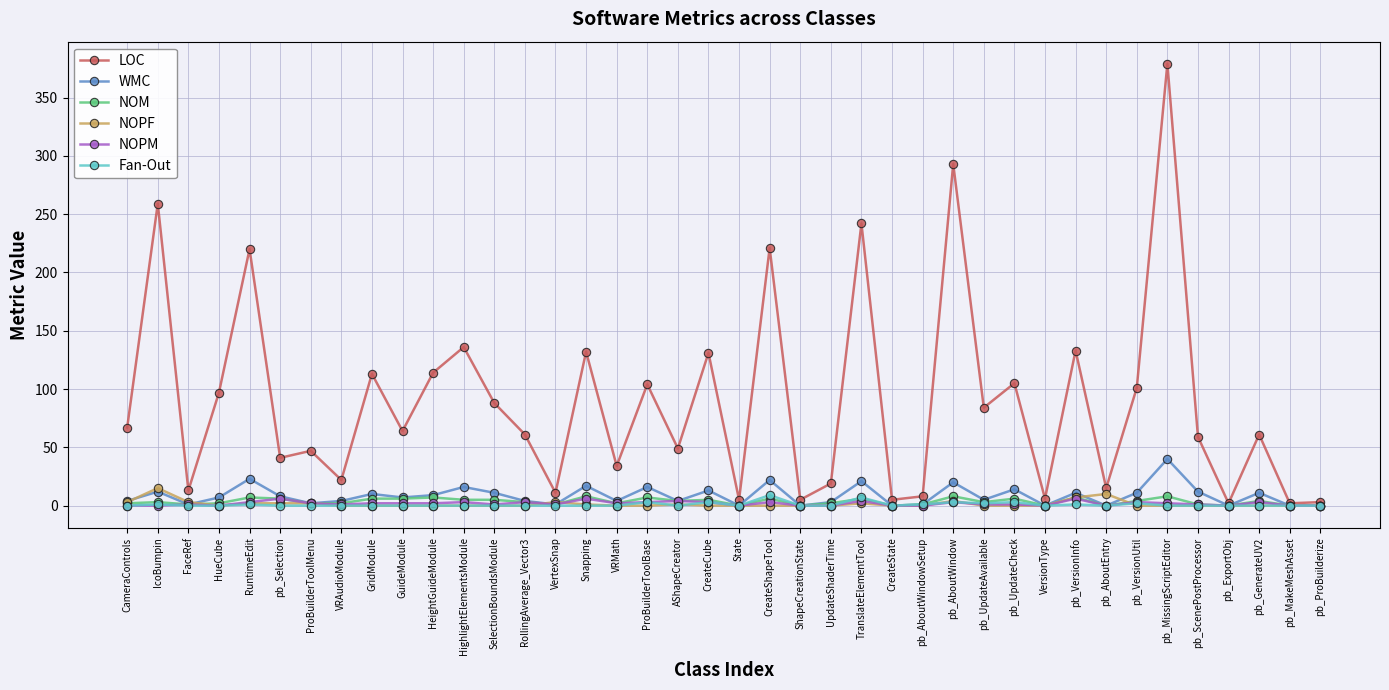

What is the label of the 6th point from the left?

pb_Selection